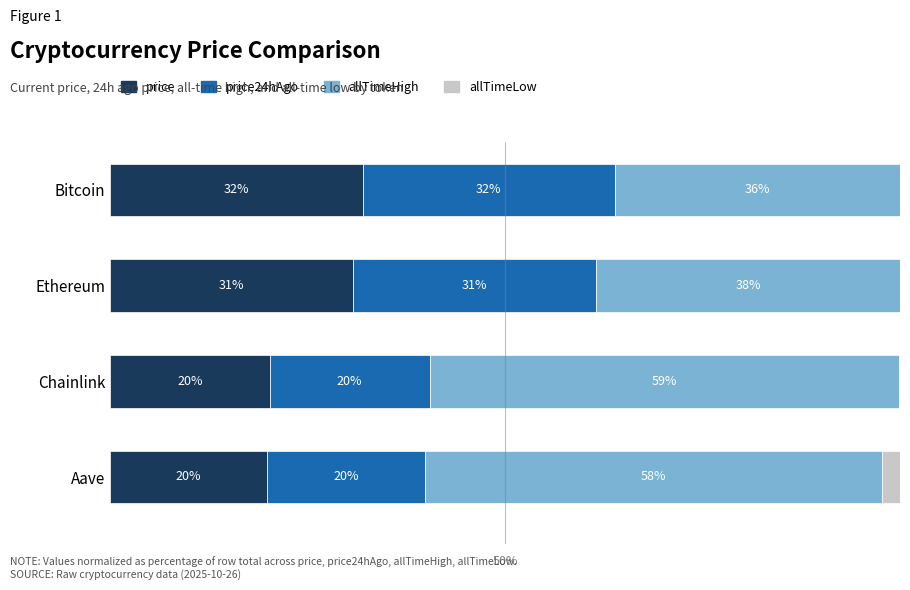

What are all the series names shown in the legend?

price, price24hAgo, allTimeHigh, allTimeLow